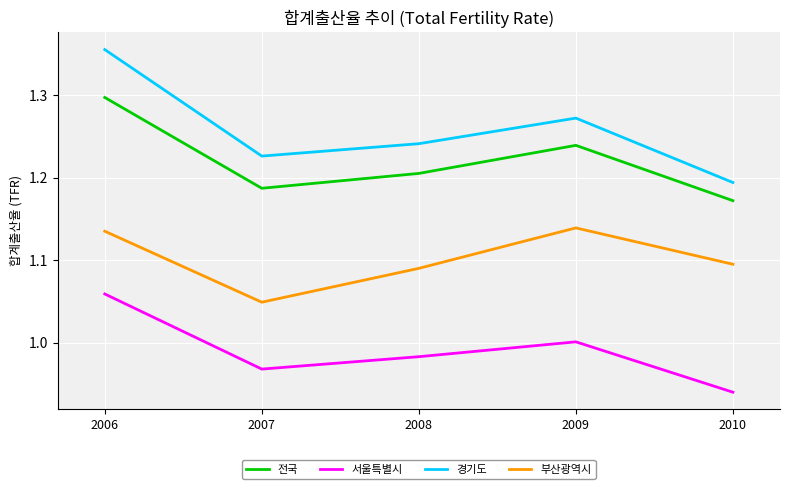

Count the 부산광역시 values in the range 1 to 2.

5